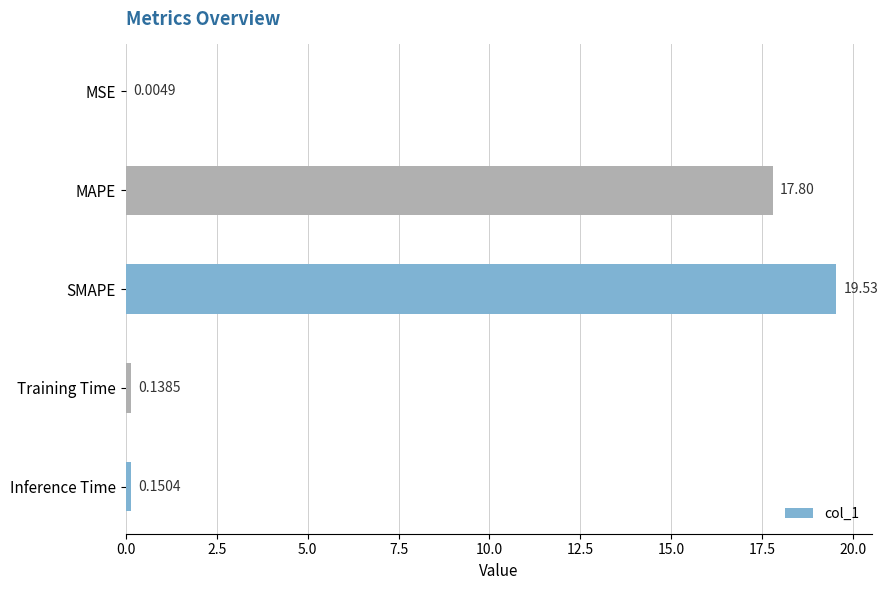

What is the sum of all values?

37.6